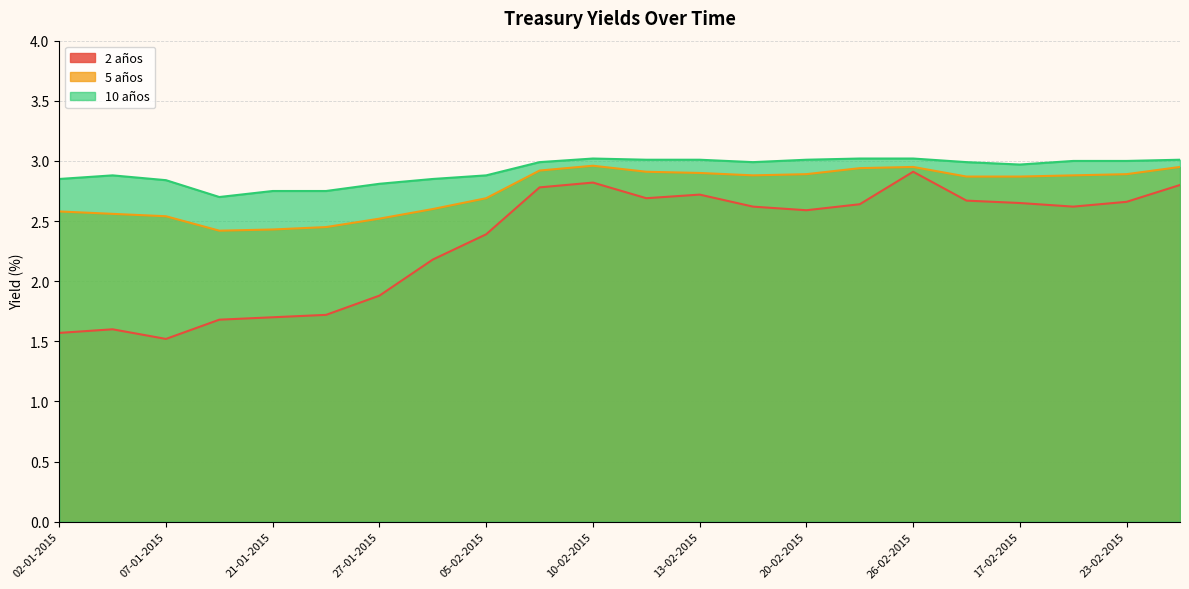

Does the chart have visible grid lines?

Yes